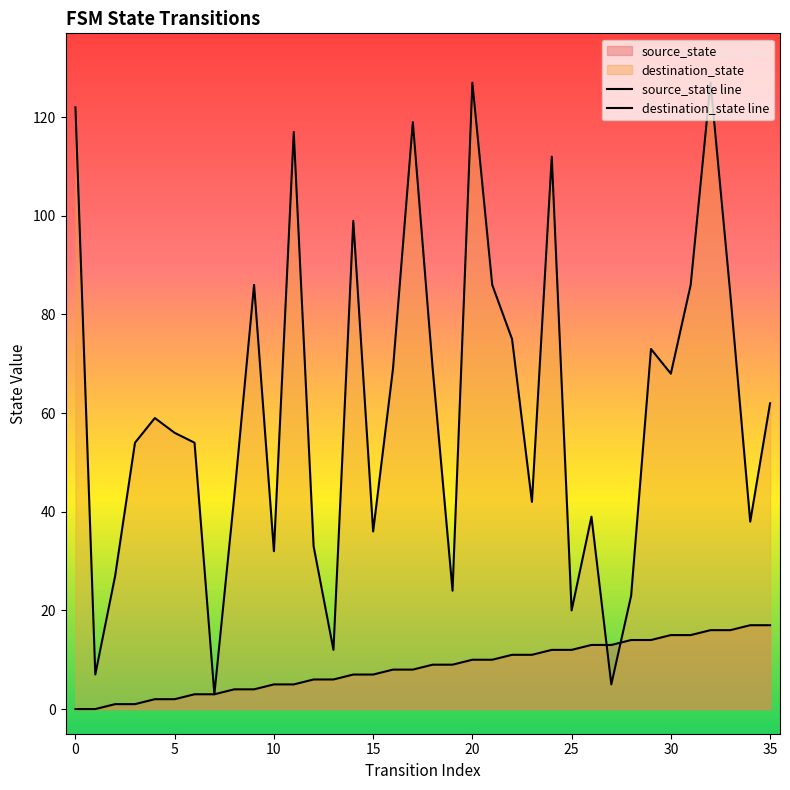

How many lines are shown in the chart?

2